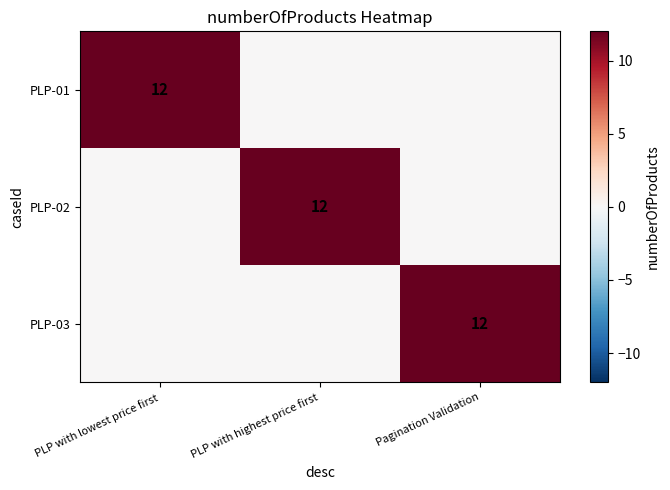

Which category has the highest value in the PLP-03 series?

Pagination Validation